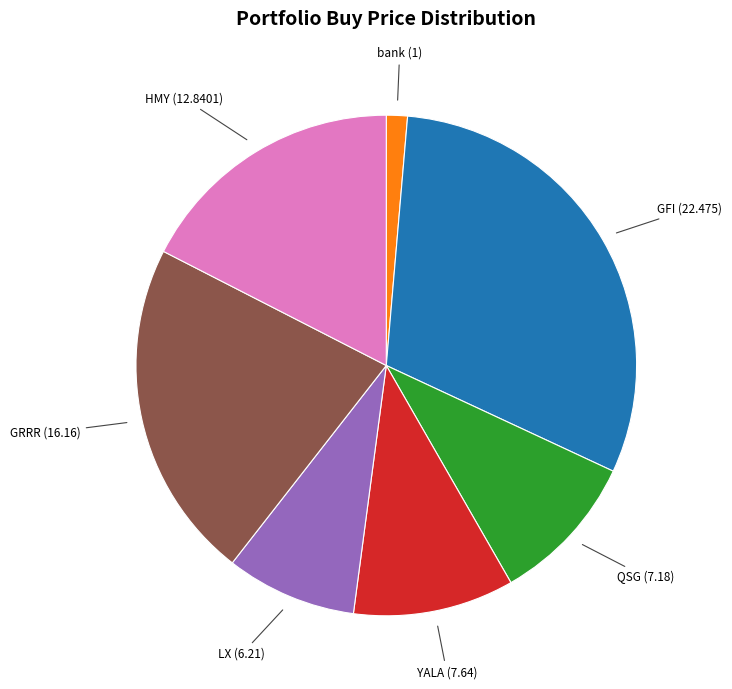

Is it true that QSG is 1% of the pie?

False